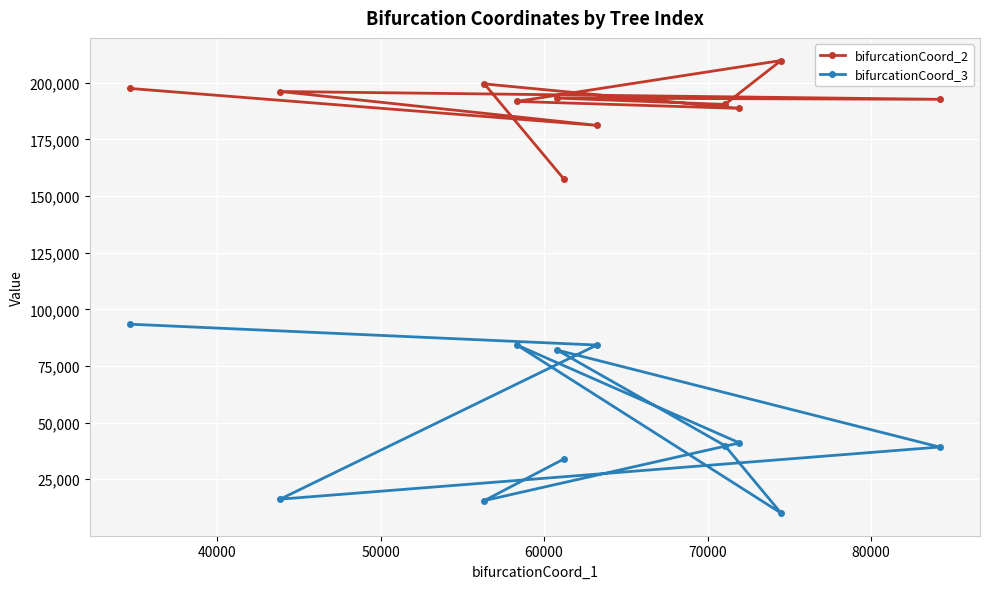

Which series has the widest spread of values?

bifurcationCoord_3